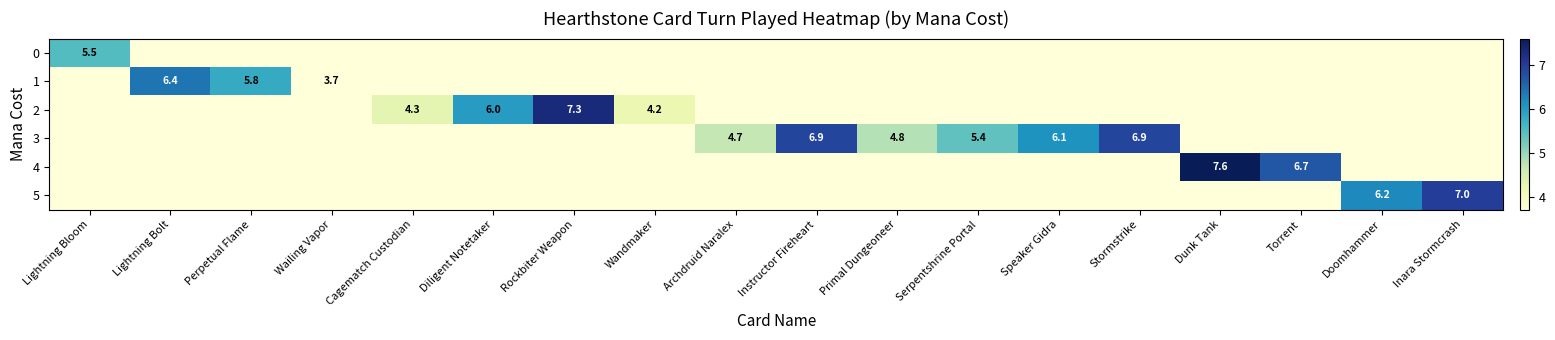

Is it true that 3 equals 6.9 at Stormstrike?

True